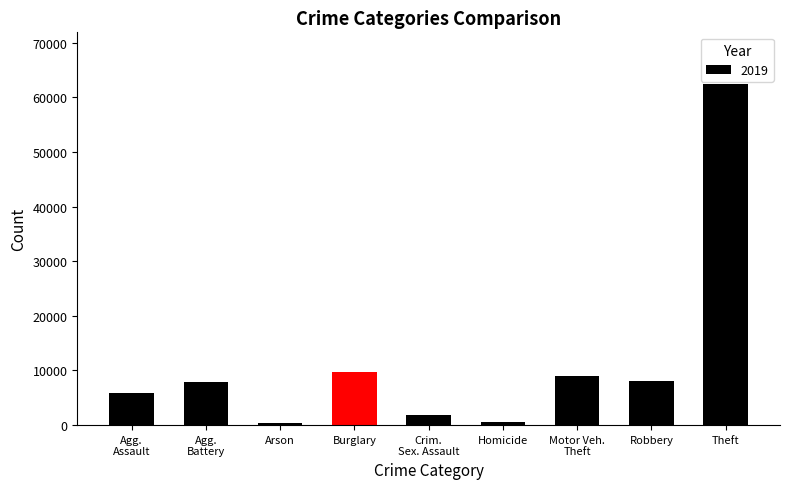

At which label is the value closest to 31435?

Burglary